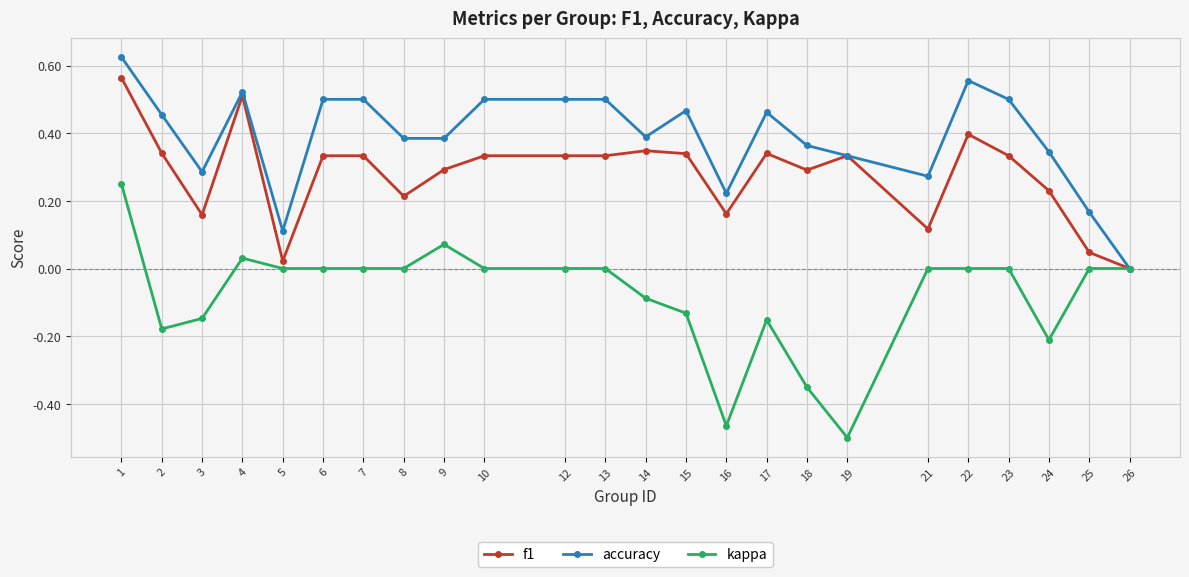

Which series changed the most between 2 and 16?

kappa